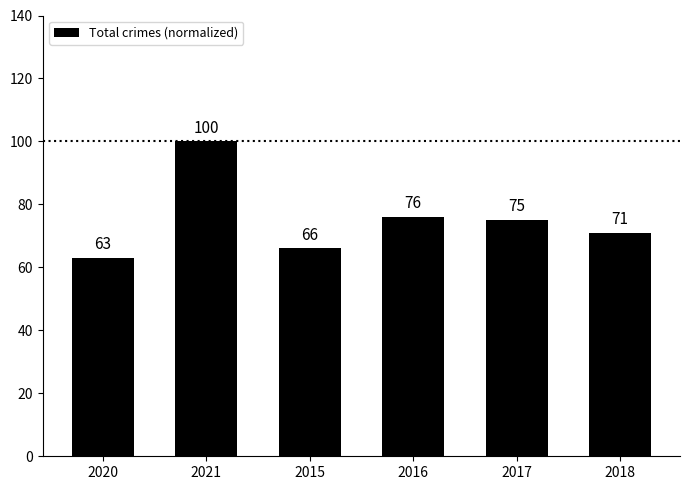

What is the value of the 5th bar from the left?

75